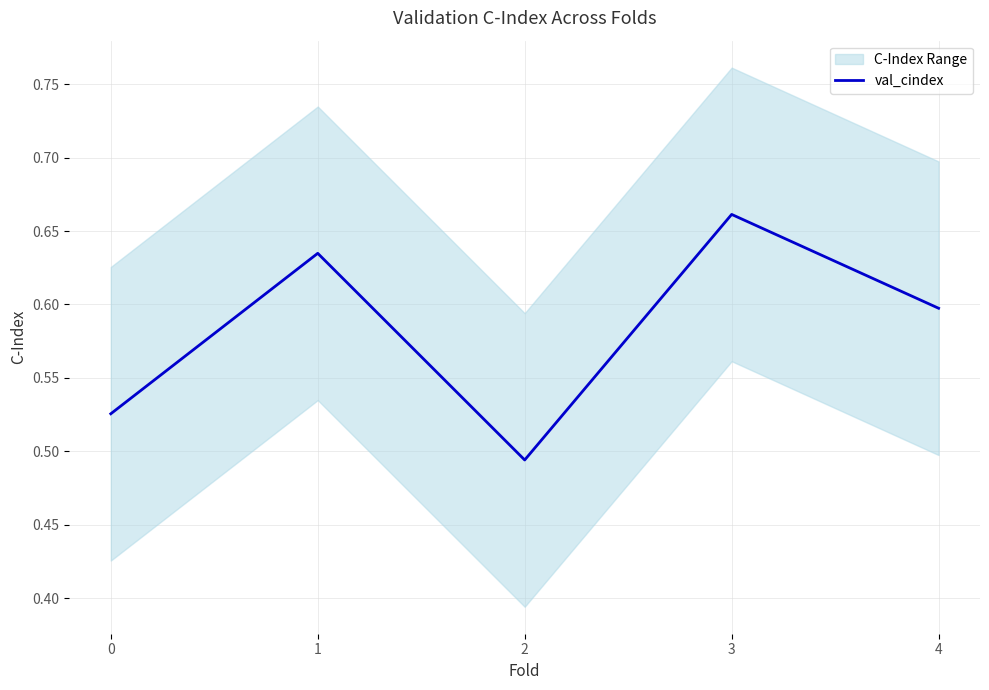

Reading right to left, extract all data points from this chart.

4=0.6	3=0.7	2=0.5	1=0.6	0=0.5